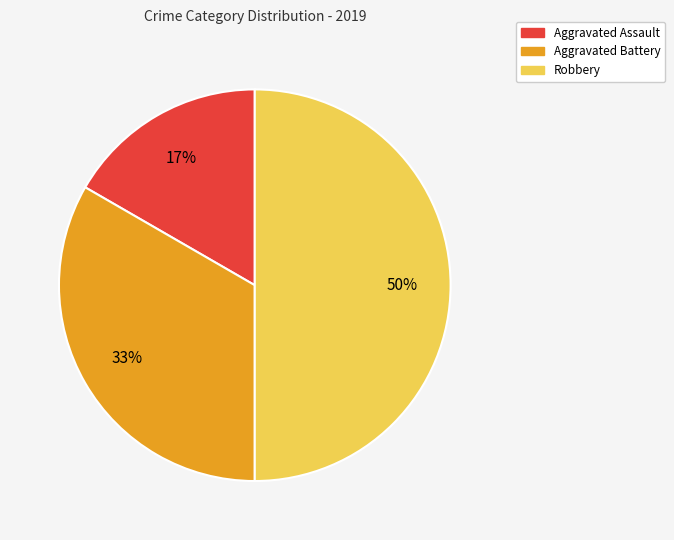

What is the smallest slice in the pie chart?

Aggravated Assault